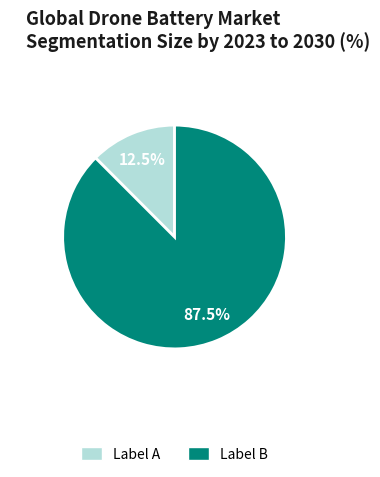

Is there any slice that represents more than half of the pie?

Yes